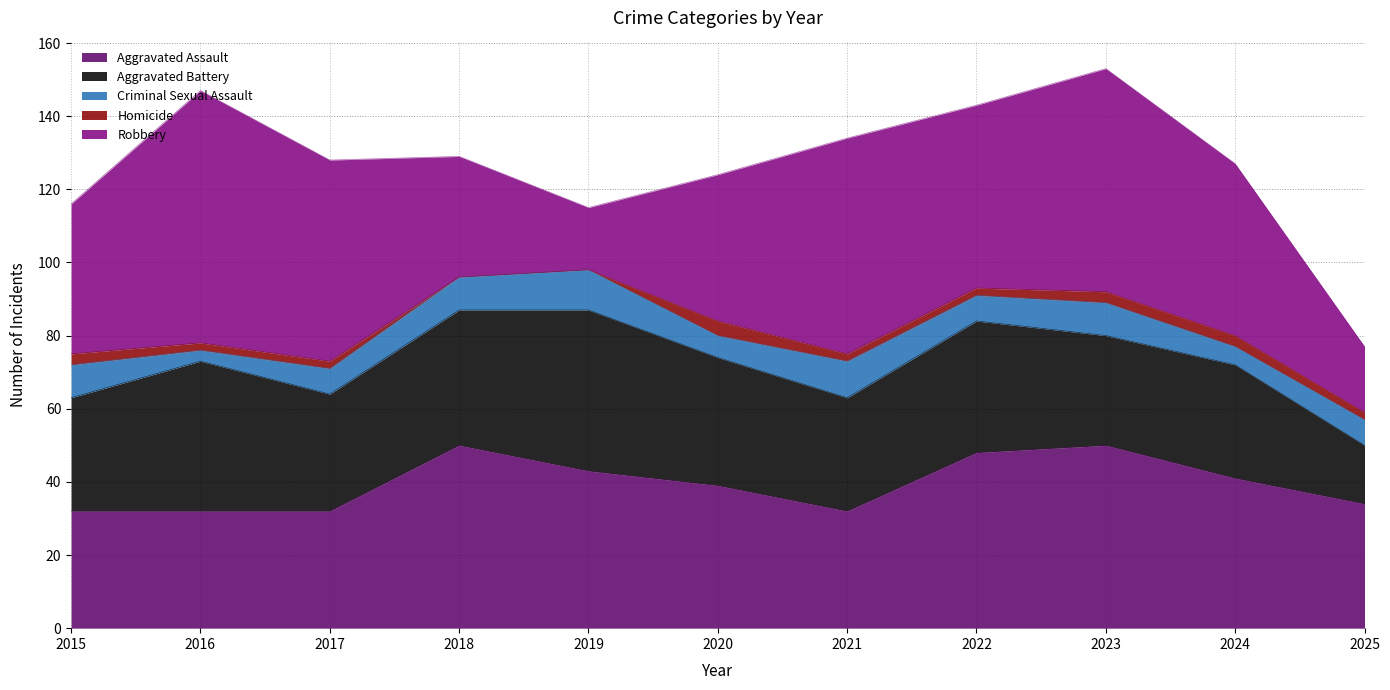

What is the maximum value for Homicide?

4